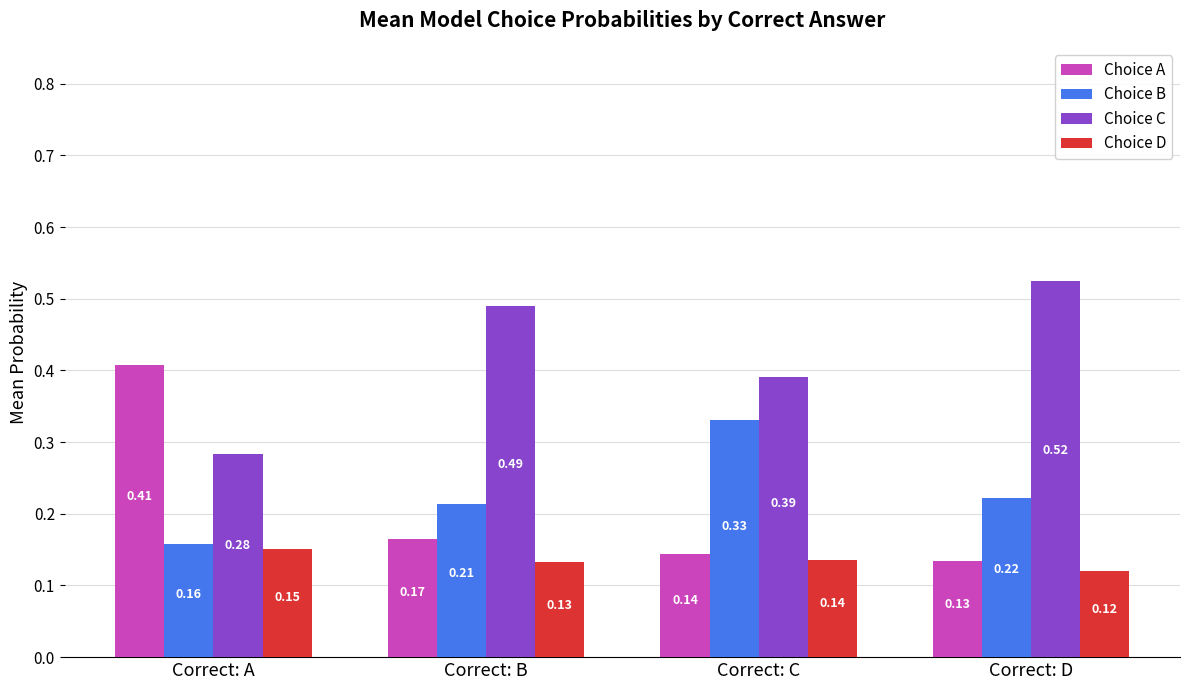

At which category does the chart reach its minimum across all series?

Correct: D